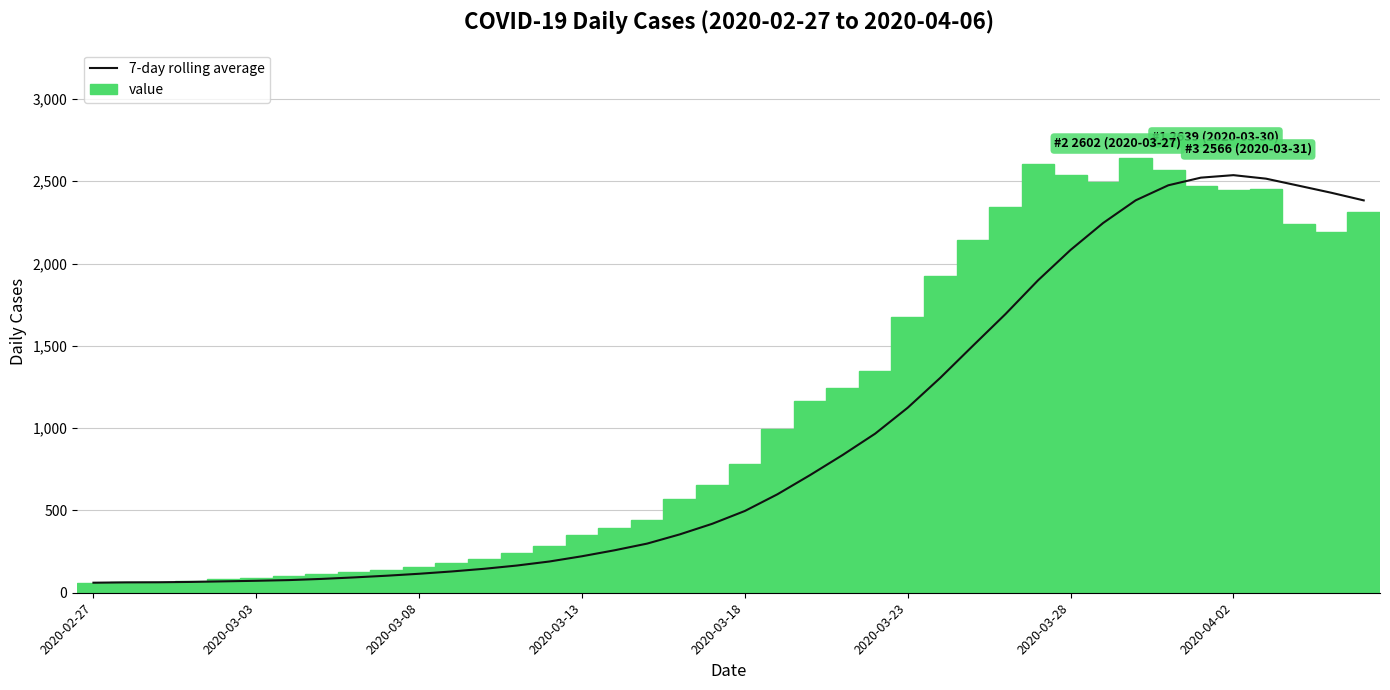

What is the difference between the maximum and second lowest values in the value series?

2574